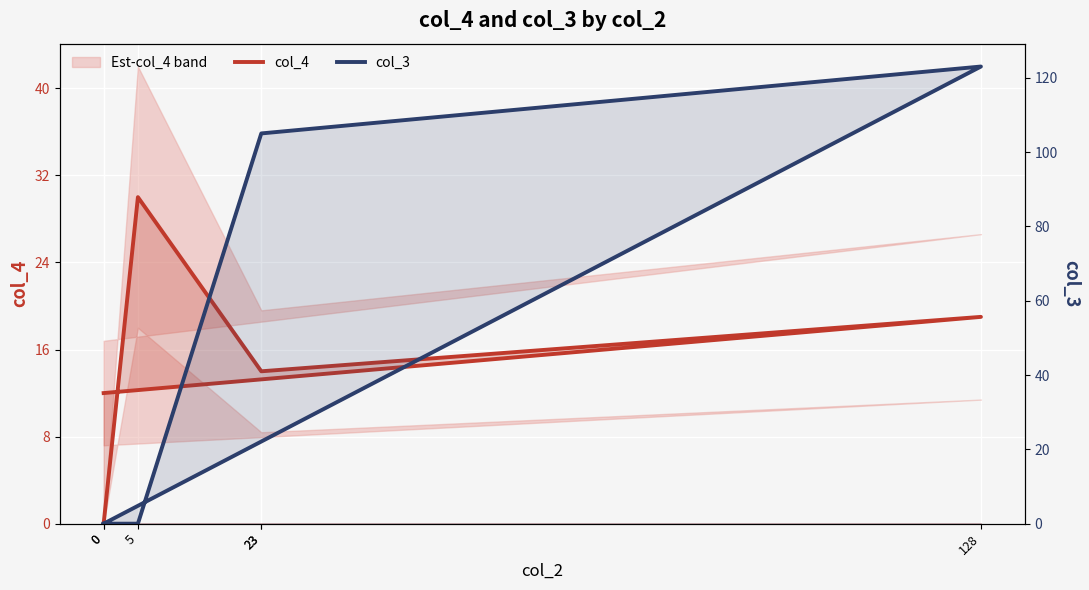

At how many categories does at least one series exceed 89?

3